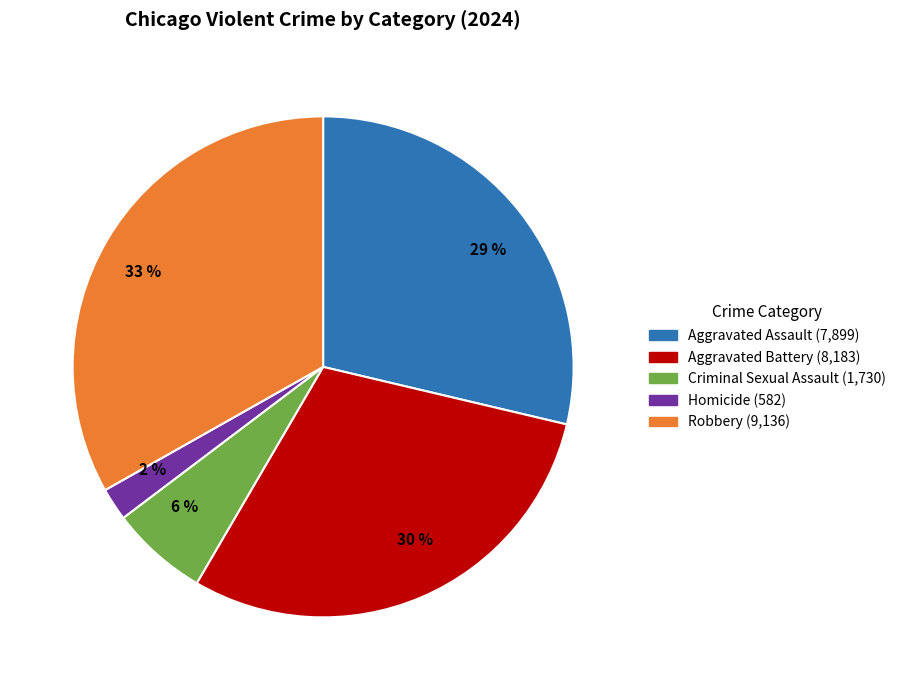

Approximately how many times larger is the value at Criminal Sexual Assault compared to Homicide?

3.0